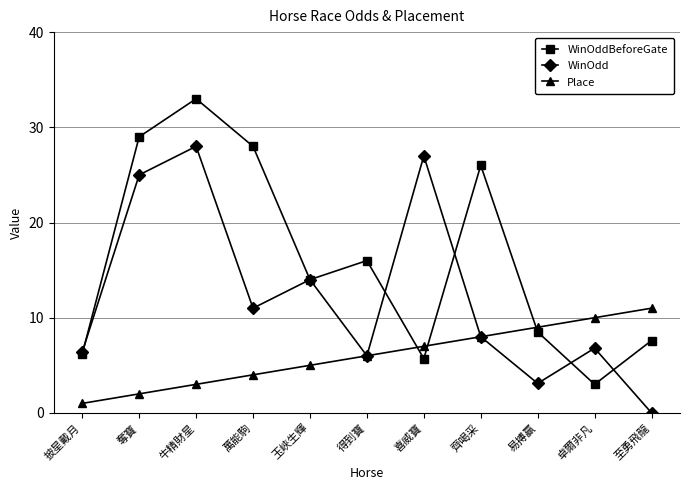

List the series in order of their overall mean, lowest first.

Place, WinOdd, WinOddBeforeGate